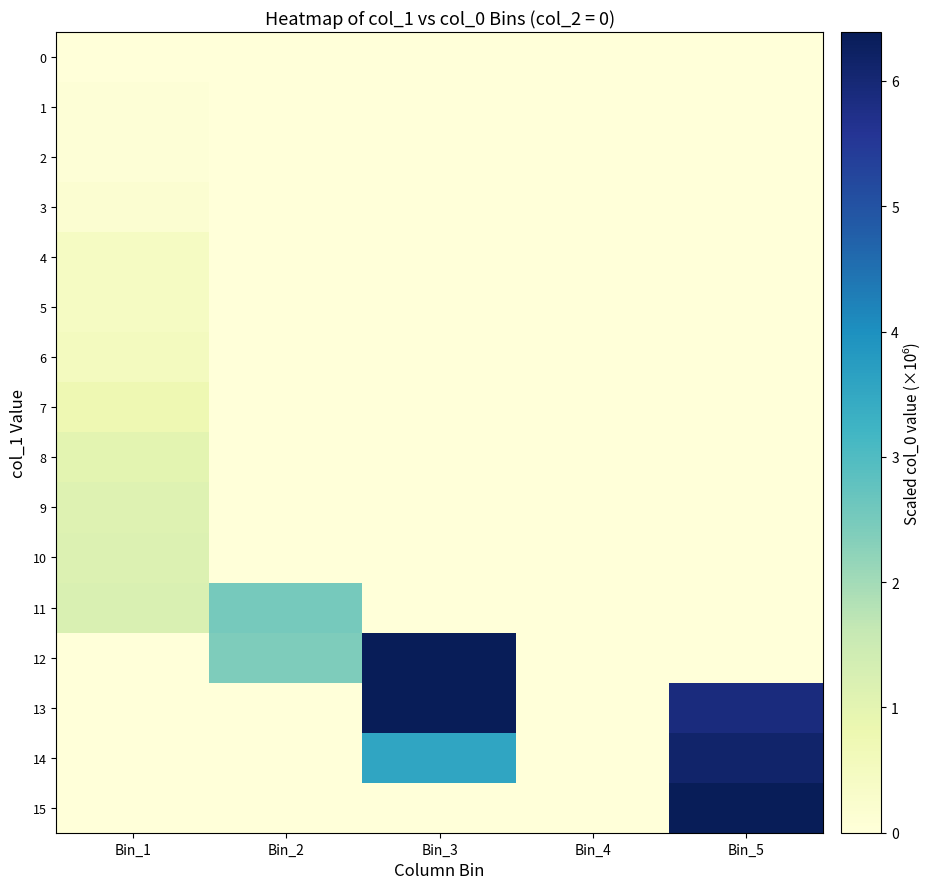

Reading left to right, transcribe all the data shown in this chart.

0: Bin_1=0.0	Bin_2=0.0	Bin_3=0.0	Bin_4=0.0	Bin_5=0.0
1: Bin_1=0.1	Bin_2=0.0	Bin_3=0.0	Bin_4=0.0	Bin_5=0.0
2: Bin_1=0.1	Bin_2=0.0	Bin_3=0.0	Bin_4=0.0	Bin_5=0.0
3: Bin_1=0.2	Bin_2=0.0	Bin_3=0.0	Bin_4=0.0	Bin_5=0.0
4: Bin_1=0.4	Bin_2=0.0	Bin_3=0.0	Bin_4=0.0	Bin_5=0.0
5: Bin_1=0.4	Bin_2=0.0	Bin_3=0.0	Bin_4=0.0	Bin_5=0.0
6: Bin_1=0.5	Bin_2=0.0	Bin_3=0.0	Bin_4=0.0	Bin_5=0.0
7: Bin_1=0.8	Bin_2=0.0	Bin_3=0.0	Bin_4=0.0	Bin_5=0.0
8: Bin_1=1.0	Bin_2=0.0	Bin_3=0.0	Bin_4=0.0	Bin_5=0.0
9: Bin_1=1.1	Bin_2=0.0	Bin_3=0.0	Bin_4=0.0	Bin_5=0.0
10: Bin_1=1.2	Bin_2=0.0	Bin_3=0.0	Bin_4=0.0	Bin_5=0.0
11: Bin_1=1.2	Bin_2=2.5	Bin_3=0.0	Bin_4=0.0	Bin_5=0.0
12: Bin_1=0.0	Bin_2=2.4	Bin_3=6.4	Bin_4=0.0	Bin_5=0.0
13: Bin_1=0.0	Bin_2=0.0	Bin_3=6.4	Bin_4=0.0	Bin_5=5.9
14: Bin_1=0.0	Bin_2=0.0	Bin_3=3.6	Bin_4=0.0	Bin_5=6.1
15: Bin_1=0.0	Bin_2=0.0	Bin_3=0.0	Bin_4=0.0	Bin_5=6.4